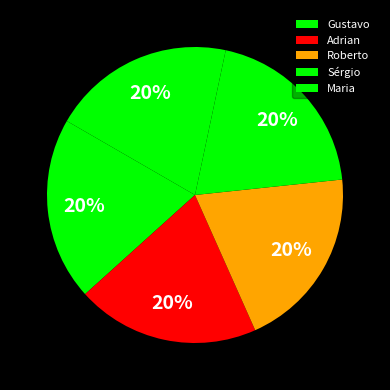

To the nearest percent, what portion does Roberto represent?

20%